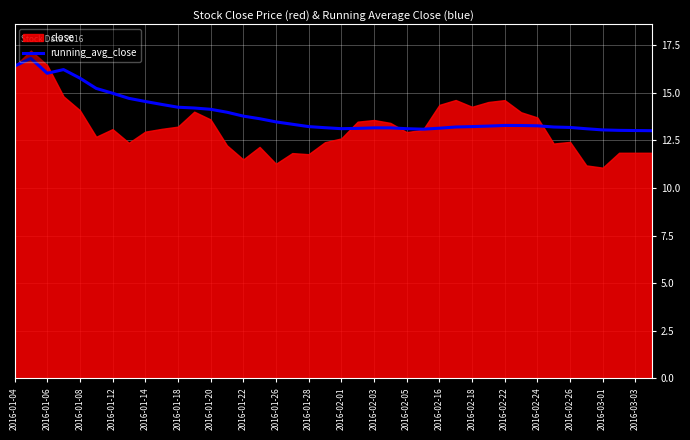

The running_avg_close series shows 20.2 at 2016-01-20. True or false?

False